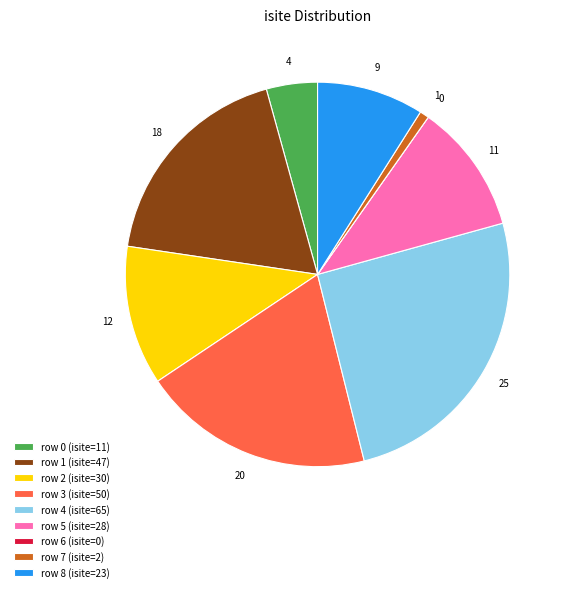

Which has a higher value, row 3 (isite=50) or row 0 (isite=11)?

row 3 (isite=50)